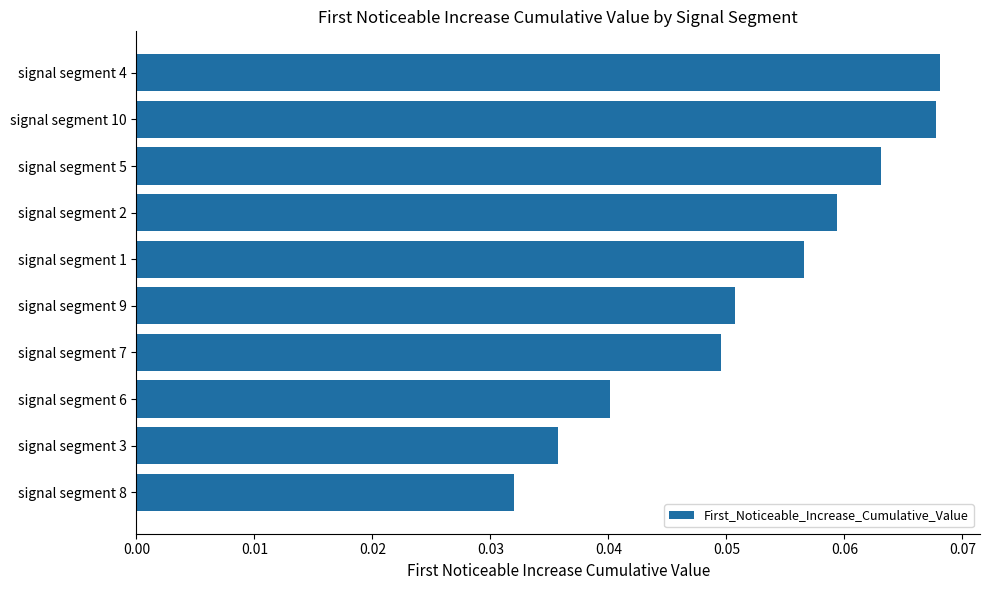

At which category does the chart reach its minimum across all series?

signal segment 8